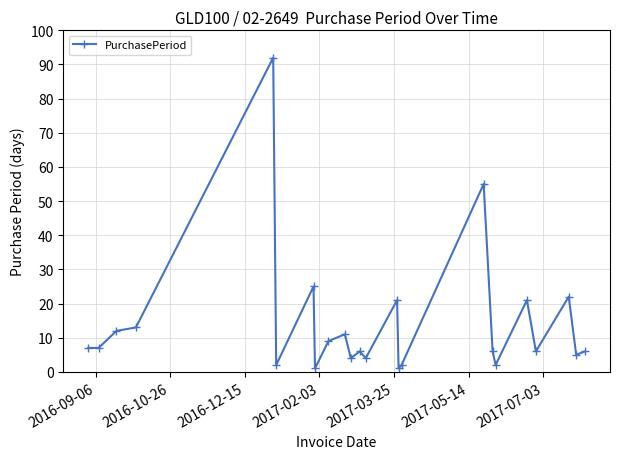

What is the difference between the second highest and second lowest values?

54